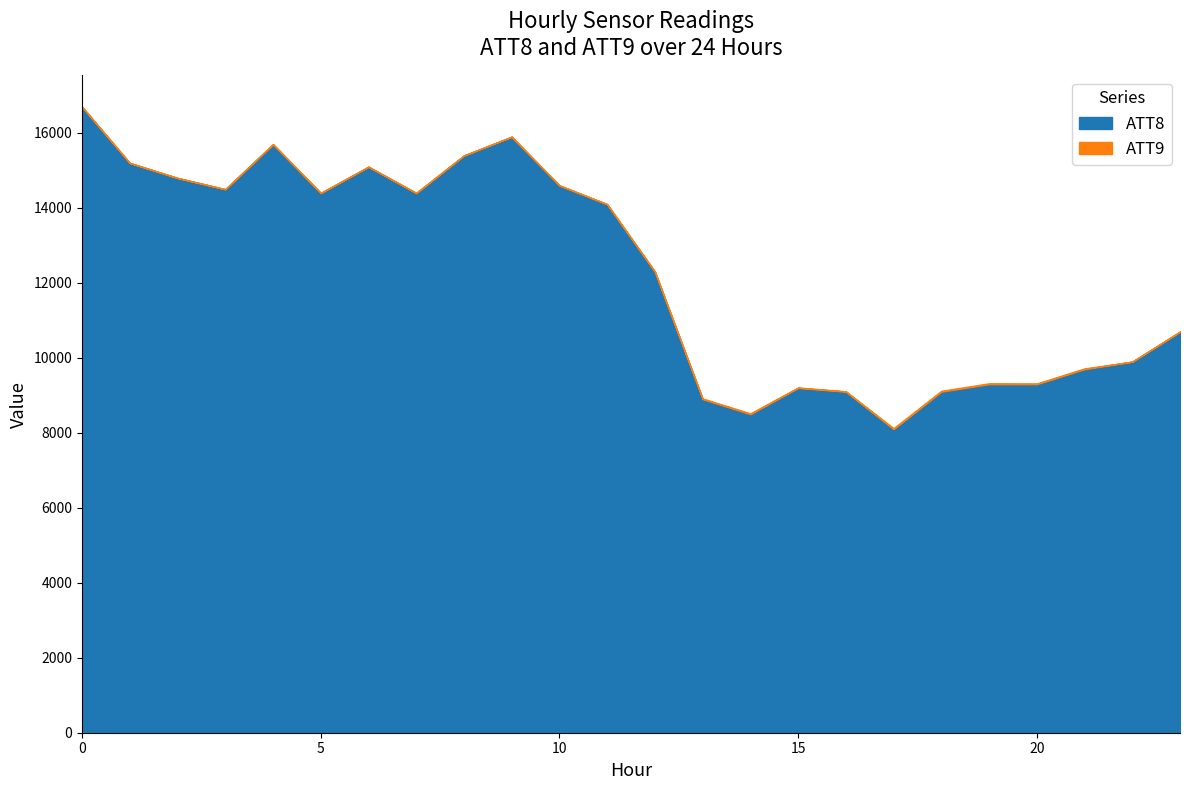

What are all the series names shown in the legend?

ATT8, ATT9